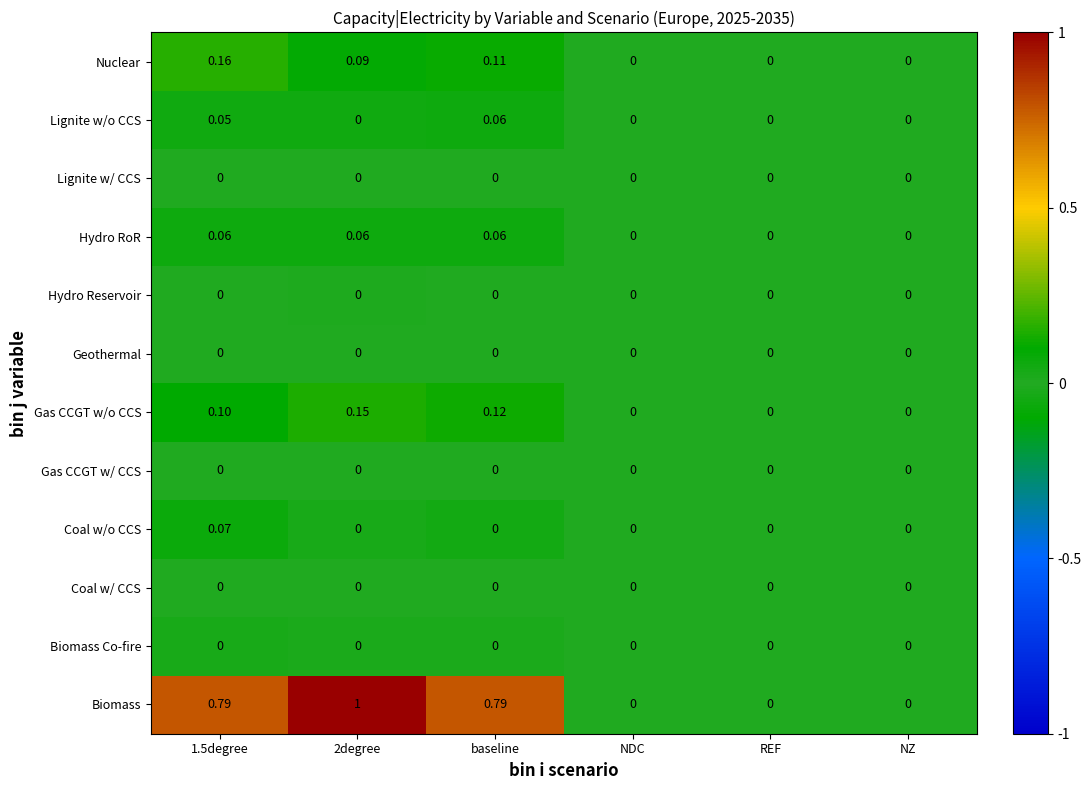

Which series has the largest total across all categories?

Biomass